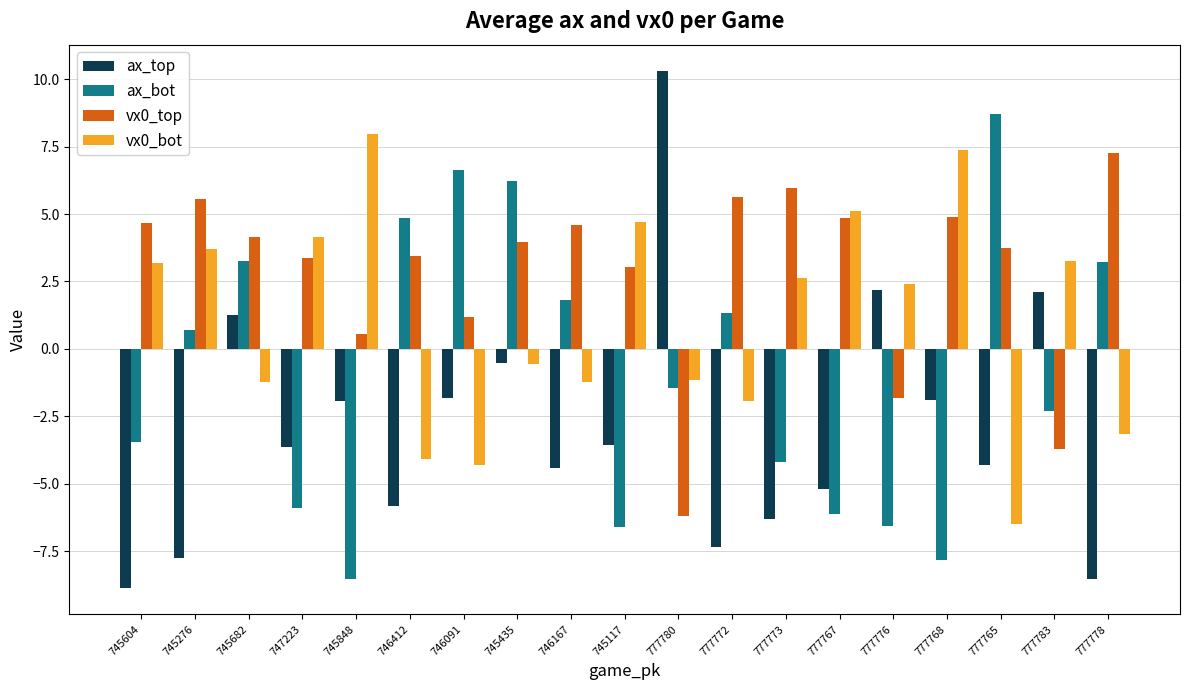

Is the value of ax_bot at 777767 greater than the value of ax_top at 777768?

No